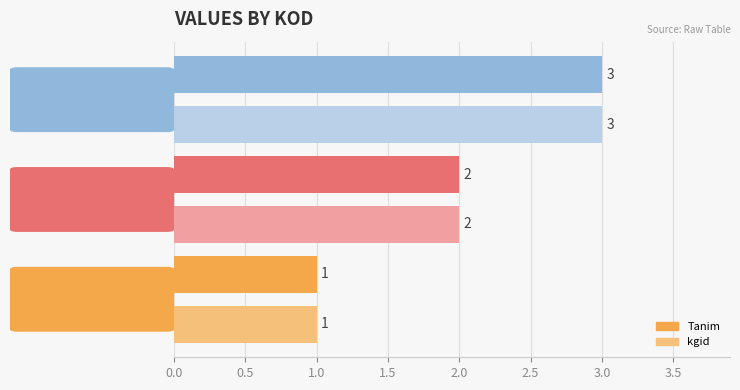

What is the total value across all series at 2?

4